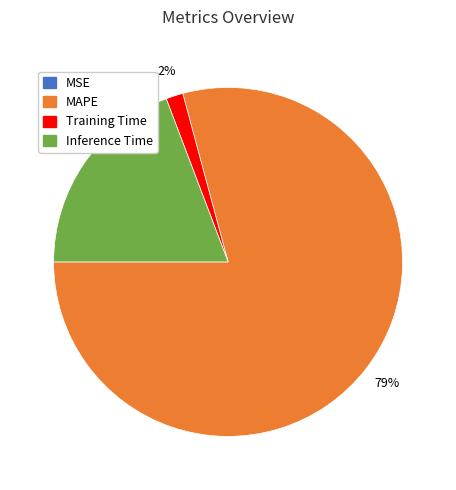

To the nearest percent, what is the average slice percentage?

25%